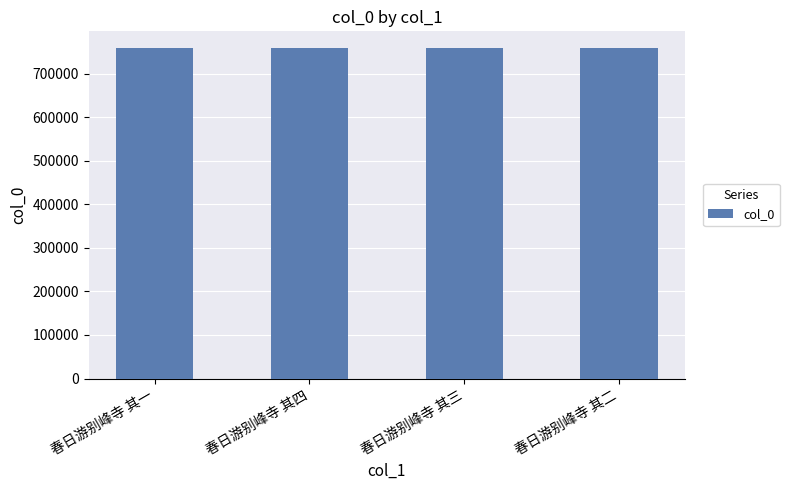

Count the values in the range 759414 to 759416.

3